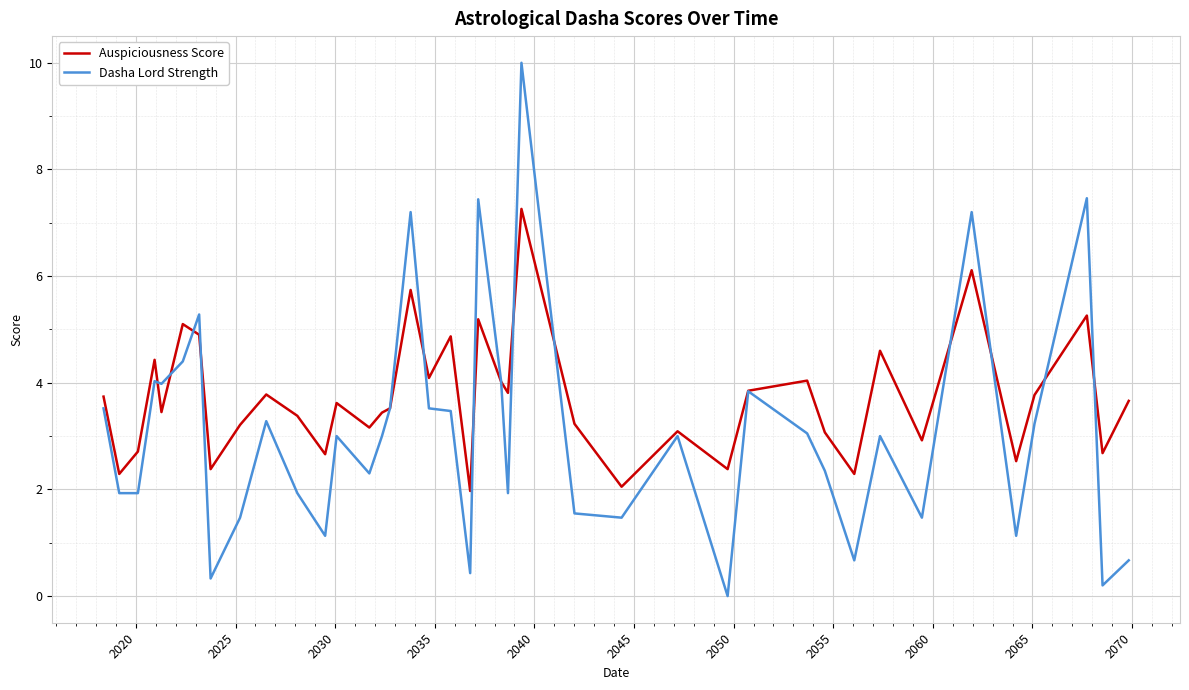

What is the maximum value for Dasha Lord Strength?

10.0